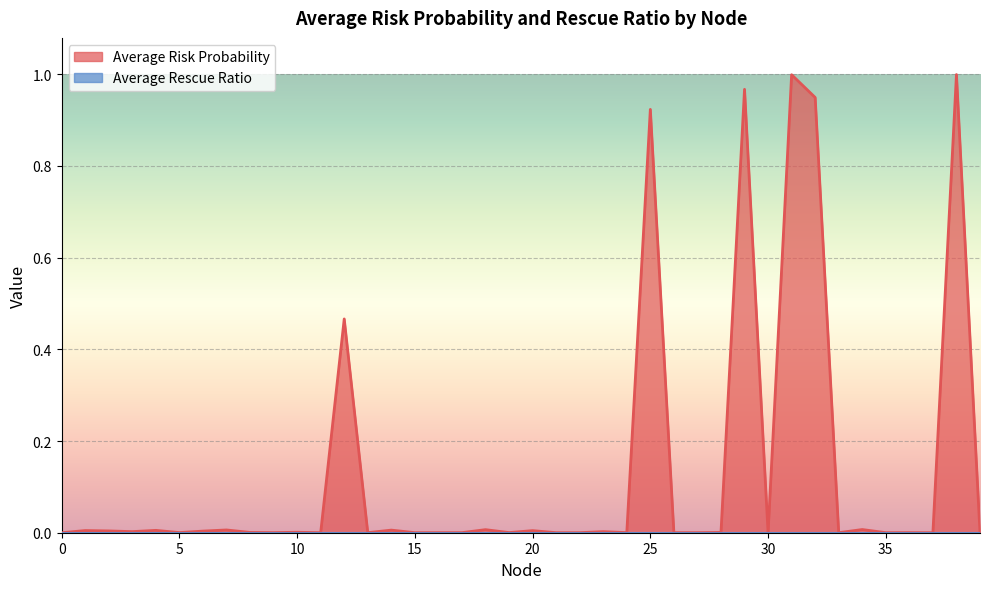

Rank the categories by value from lowest to highest.

0, 37, 11, 33, 22, 21, 35, 13, 15, 16, 26, 27, 17, 36, 30, 24, 9, 39, 5, 19, 28, 8, 10, 23, 3, 6, 2, 20, 1, 4, 14, 7, 18, 34, 12, 25, 32, 29, 31, 38